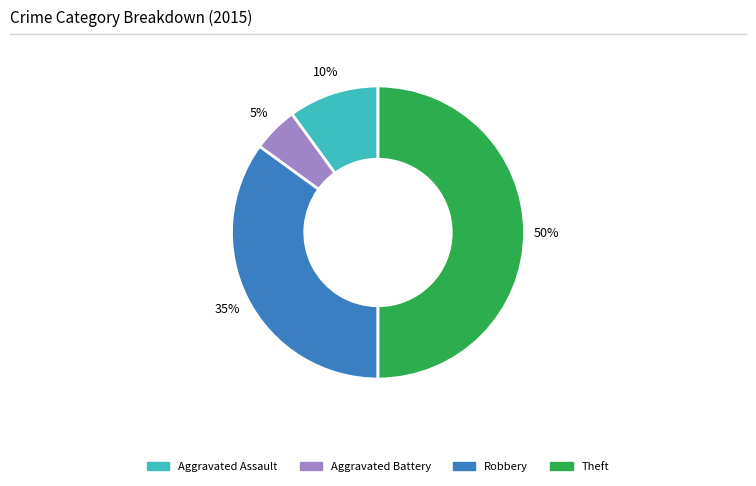

How many slices are in this pie chart?

4